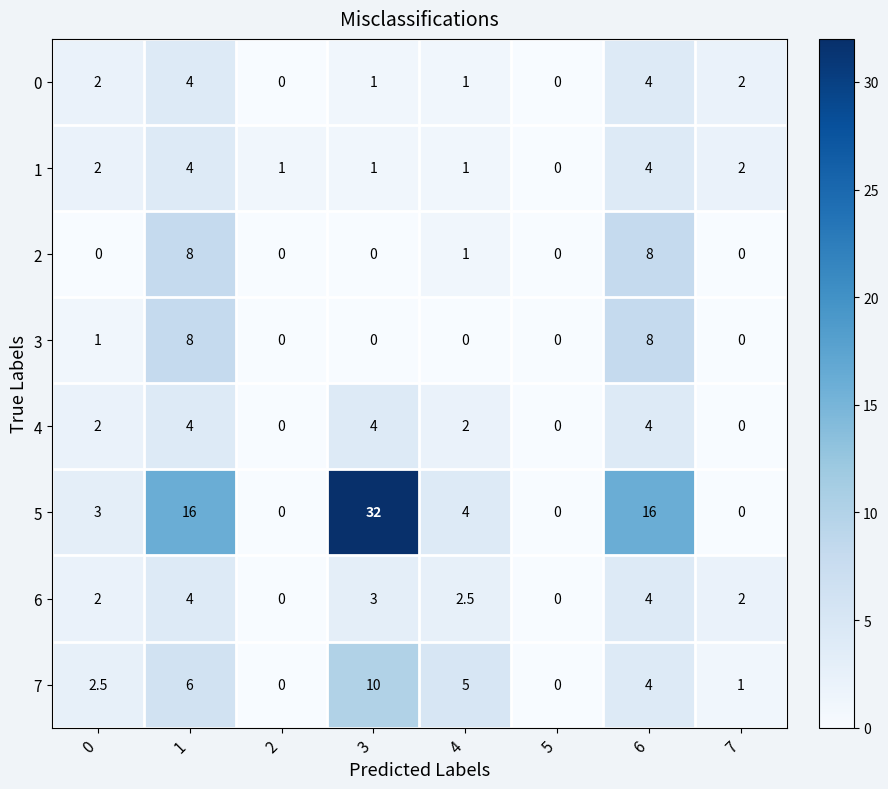

What is the average value of the 2 series?

2.1